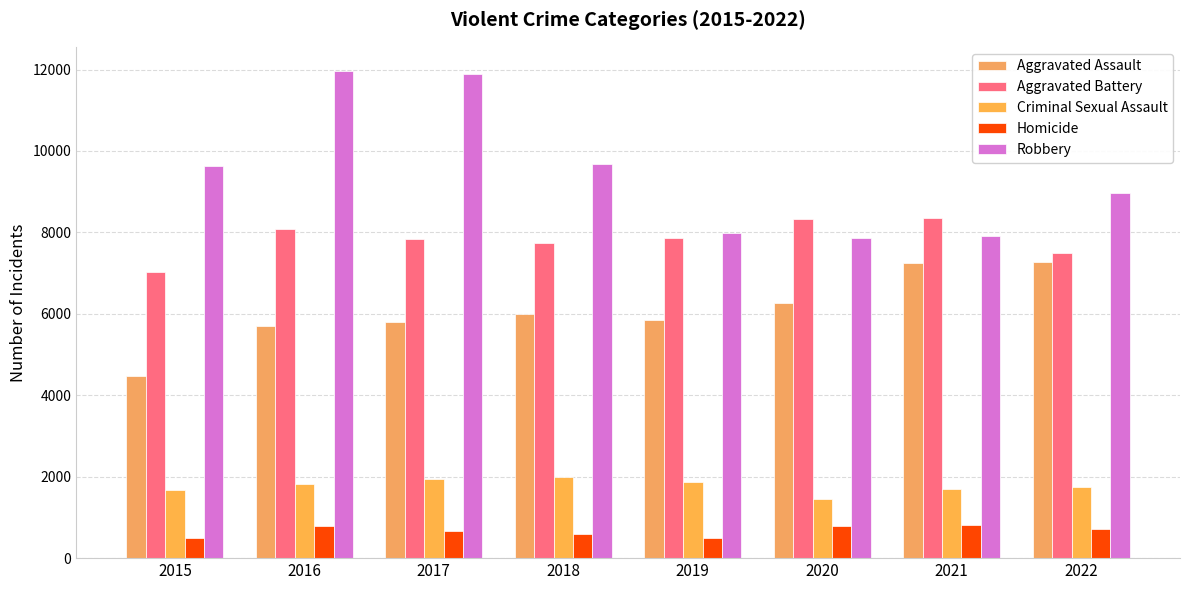

How many series are shown in this chart?

5